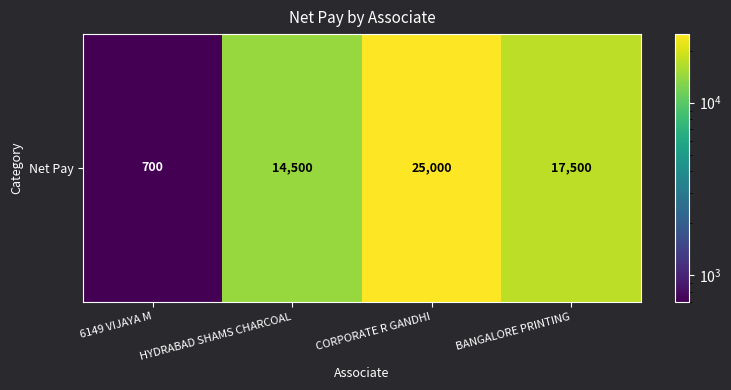

Rank the categories by value from highest to lowest.

CORPORATE R GANDHI, BANGALORE PRINTING, HYDRABAD SHAMS CHARCOAL, 6149 VIJAYA M